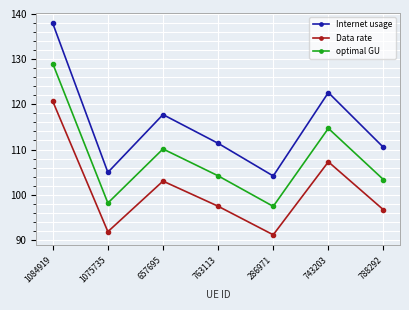

What is the sum of all Internet usage values?

809.2